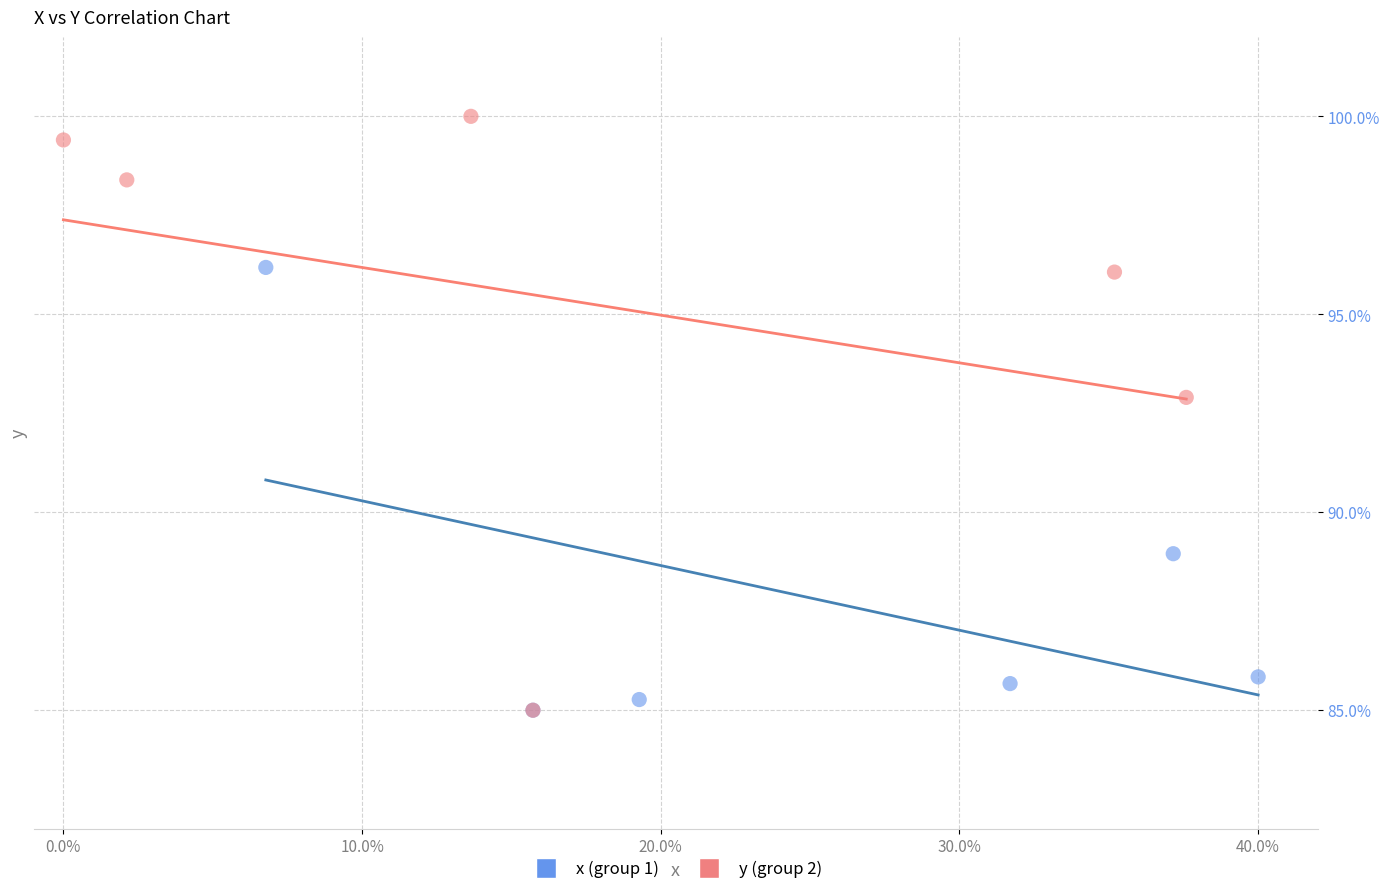

Which series has the widest spread of Y values?

y (group 2)